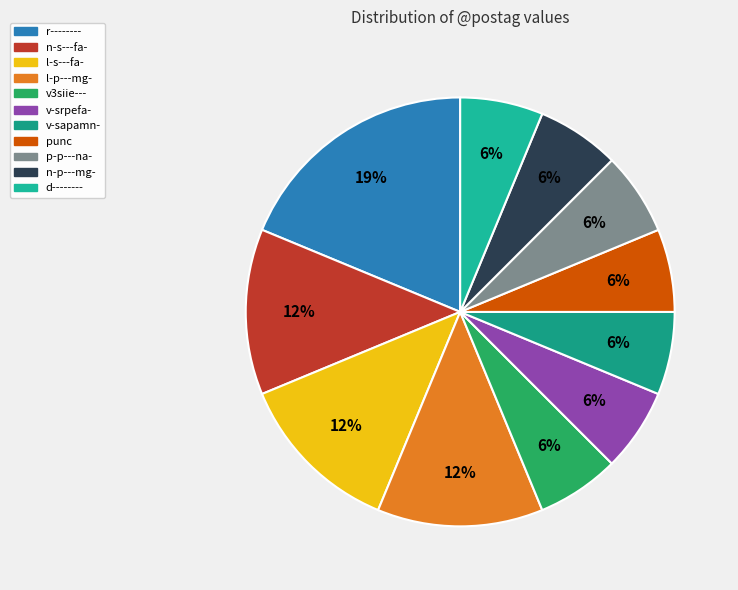

To the nearest percent, what percentage of the pie is v-srpefa-?

6%